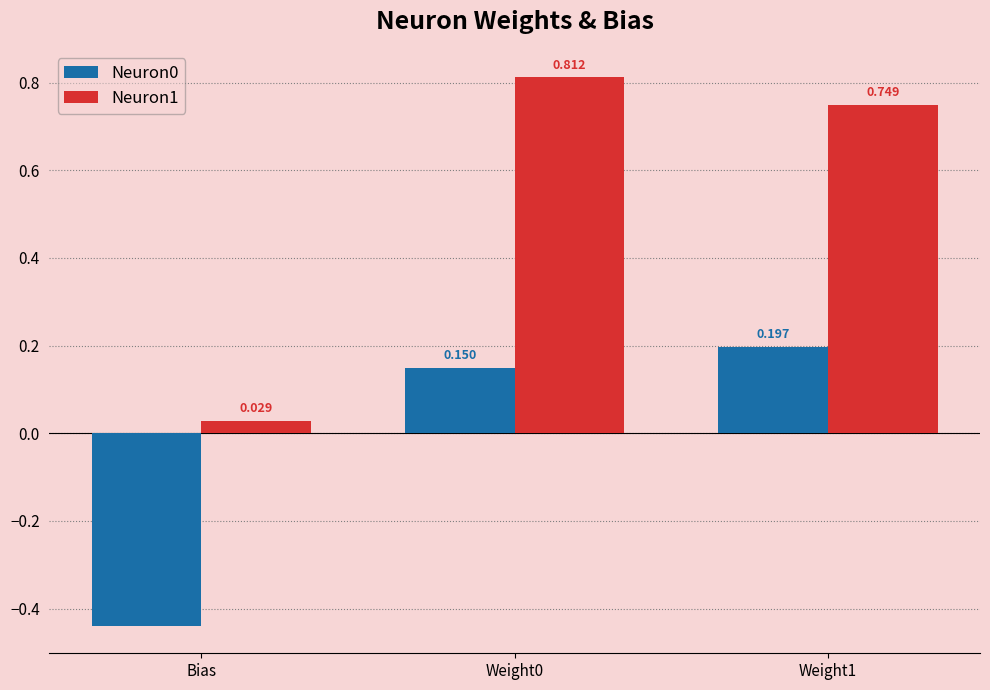

Is the value of Neuron1 at Bias greater than the value of Neuron0 at Weight0?

No